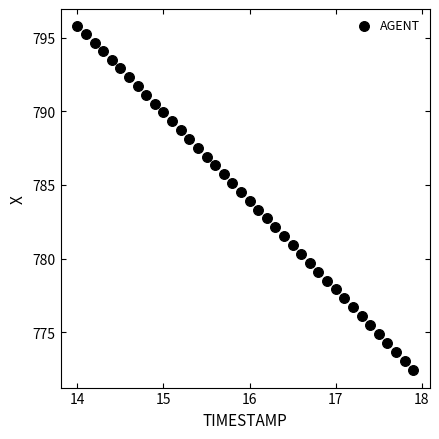

What is the range of X values (max minus min)?

3.9